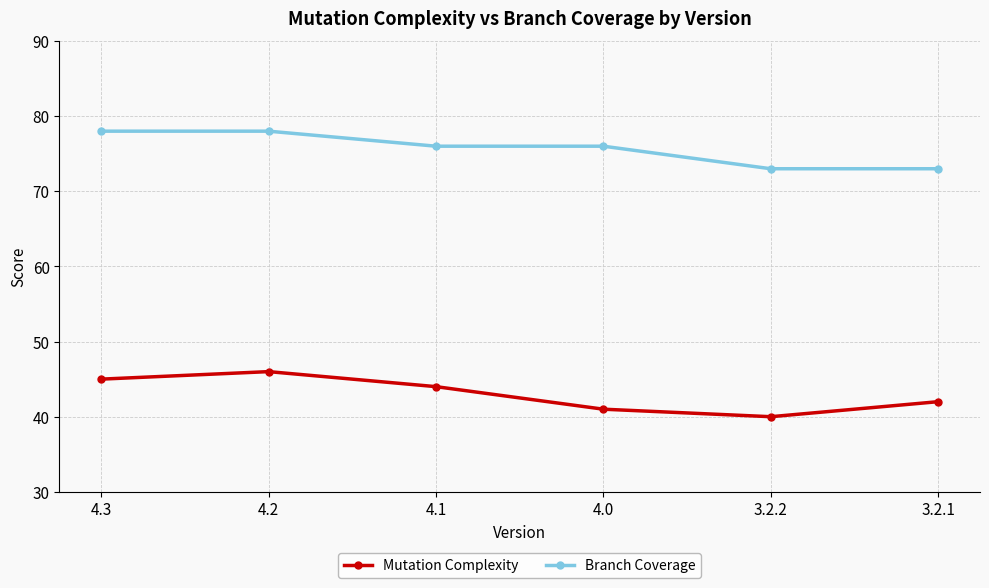

The Branch Coverage series shows 76 at 4.0. True or false?

True